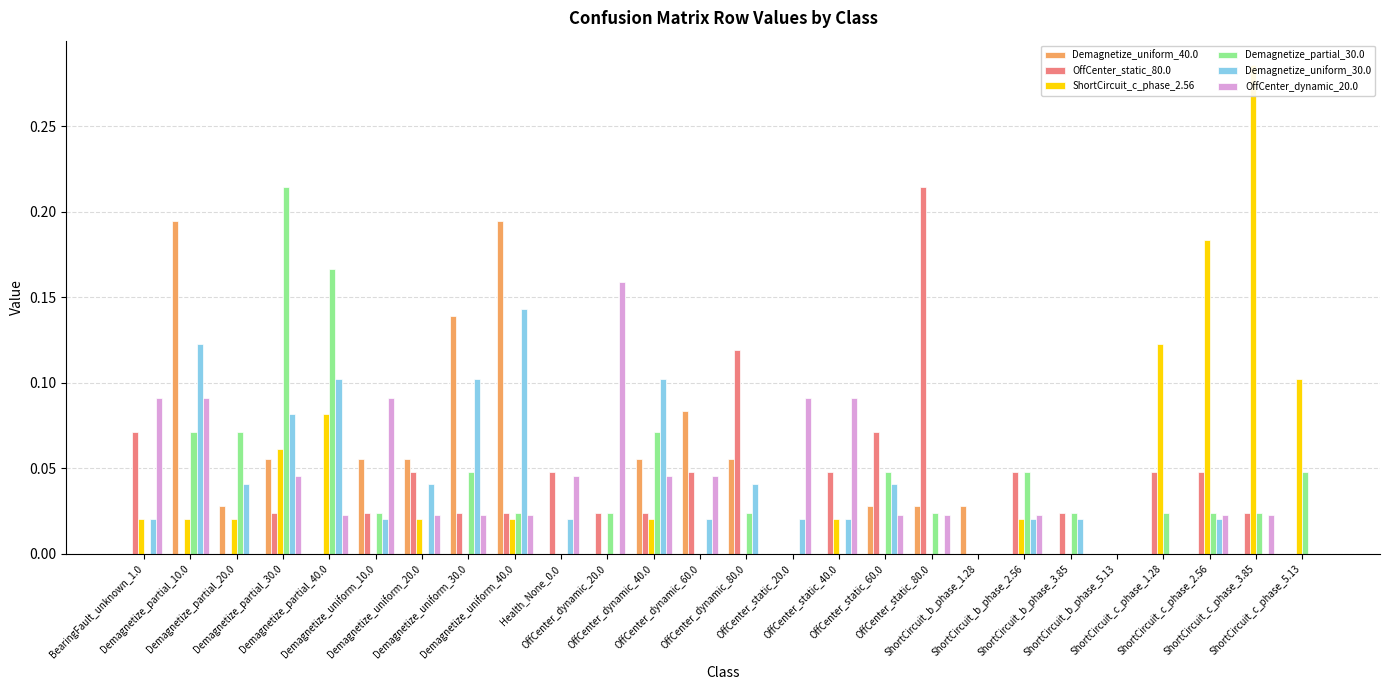

Reading left to right, list all the values displayed in this chart.

Demagnetize_uniform_40.0: 0.0	0.2	0.0	0.1	0.0	0.1	0.1	0.1	0.2	0.0	0.0	0.1	0.1	0.1	0.0	0.0	0.0	0.0	0.0	0.0	0.0	0.0	0.0	0.0	0.0	0.0
OffCenter_static_80.0: 0.1	0.0	0.0	0.0	0.0	0.0	0.0	0.0	0.0	0.0	0.0	0.0	0.0	0.1	0.0	0.0	0.1	0.2	0.0	0.0	0.0	0.0	0.0	0.0	0.0	0.0
ShortCircuit_c_phase_2.56: 0.0	0.0	0.0	0.1	0.1	0.0	0.0	0.0	0.0	0.0	0.0	0.0	0.0	0.0	0.0	0.0	0.0	0.0	0.0	0.0	0.0	0.0	0.1	0.2	0.3	0.1
Demagnetize_partial_30.0: 0.0	0.1	0.1	0.2	0.2	0.0	0.0	0.0	0.0	0.0	0.0	0.1	0.0	0.0	0.0	0.0	0.0	0.0	0.0	0.0	0.0	0.0	0.0	0.0	0.0	0.0
Demagnetize_uniform_30.0: 0.0	0.1	0.0	0.1	0.1	0.0	0.0	0.1	0.1	0.0	0.0	0.1	0.0	0.0	0.0	0.0	0.0	0.0	0.0	0.0	0.0	0.0	0.0	0.0	0.0	0.0
OffCenter_dynamic_20.0: 0.1	0.1	0.0	0.0	0.0	0.1	0.0	0.0	0.0	0.0	0.2	0.0	0.0	0.0	0.1	0.1	0.0	0.0	0.0	0.0	0.0	0.0	0.0	0.0	0.0	0.0